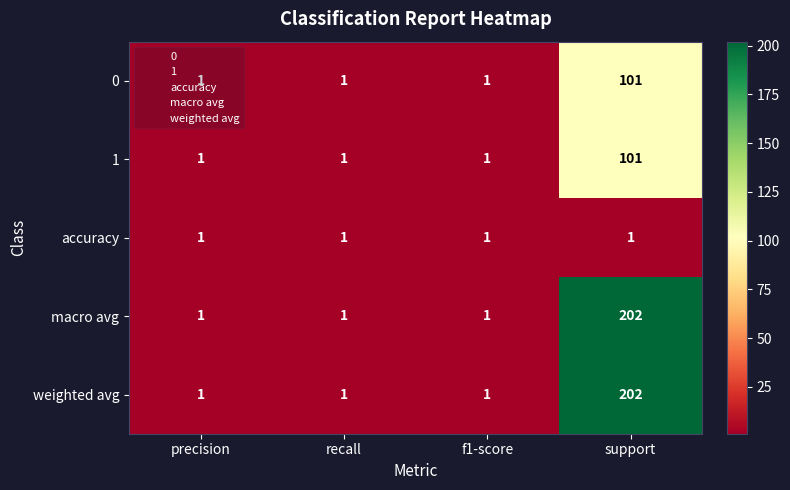

What is the average value of the 1 series?

26